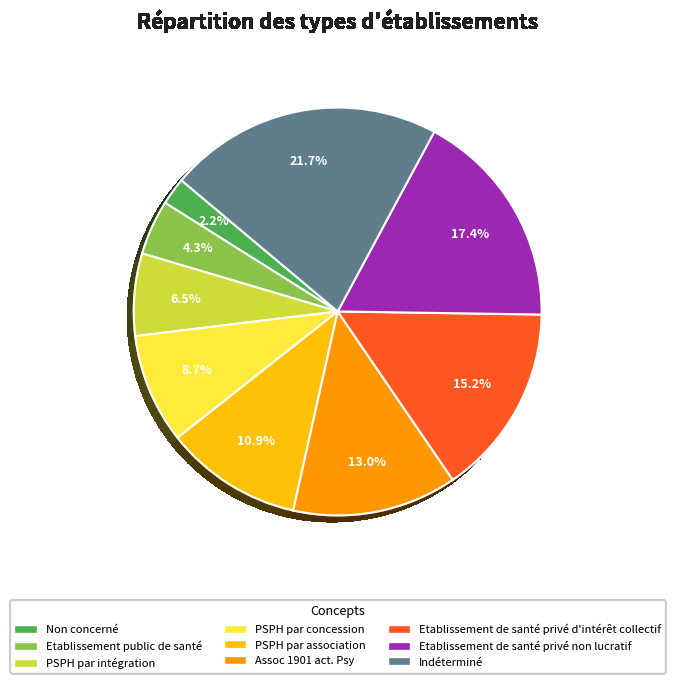

To the nearest percent, what is the combined percentage of Etablissement de santé privé non lucratif and Non concerné?

20%